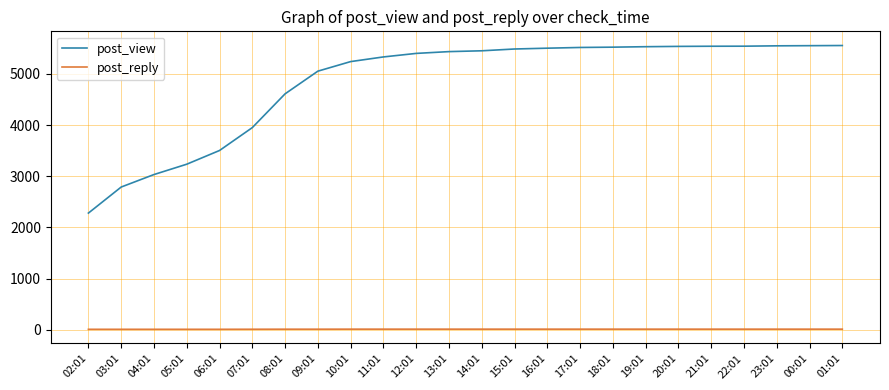

At how many categories does at least one series exceed 4545?

18